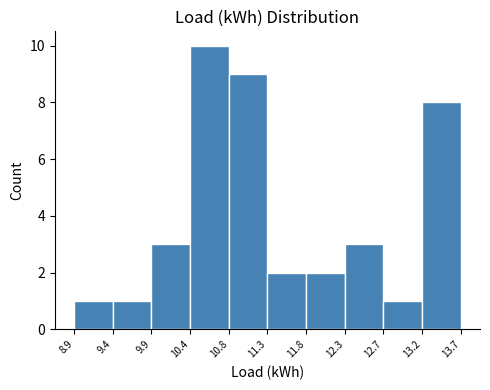

Which range on the x-axis has the tallest bar?

10.4 to 10.8